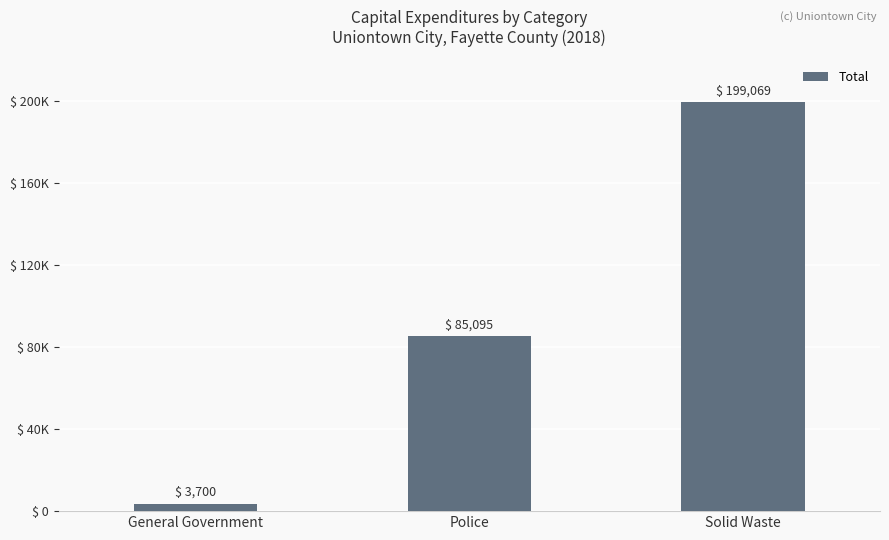

What is the label of the 2nd bar from the right?

Police